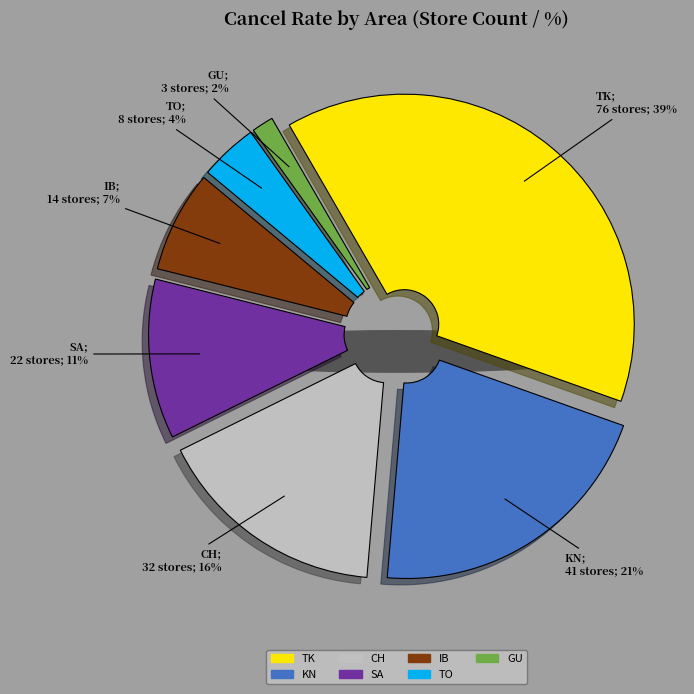

To the nearest percent, what portion does TO represent?

4%